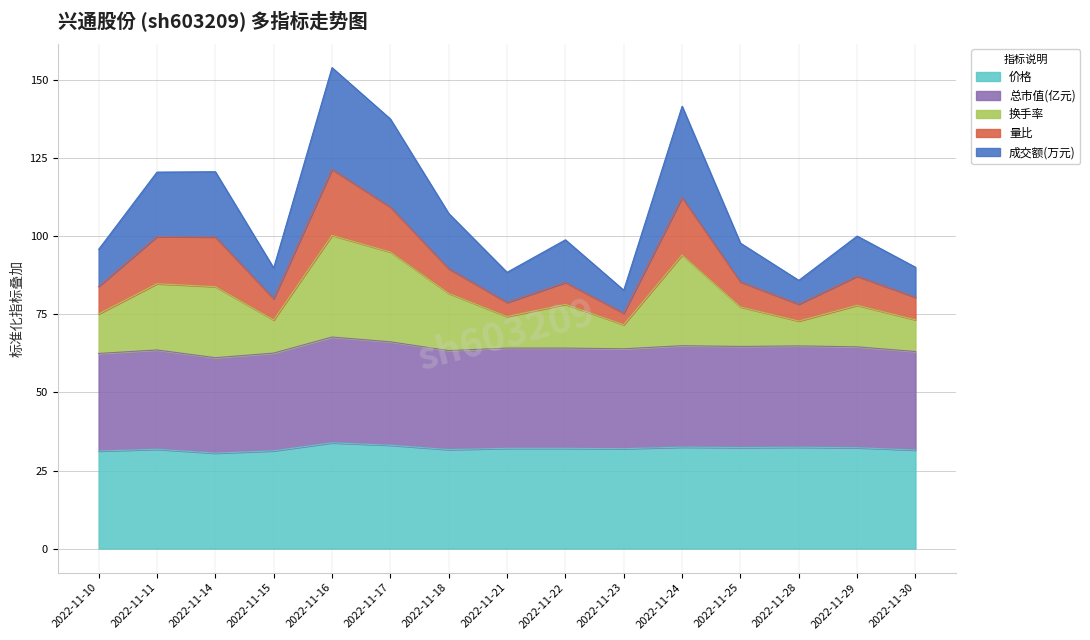

Where is 价格 nearest to the value 32?

2022-11-23